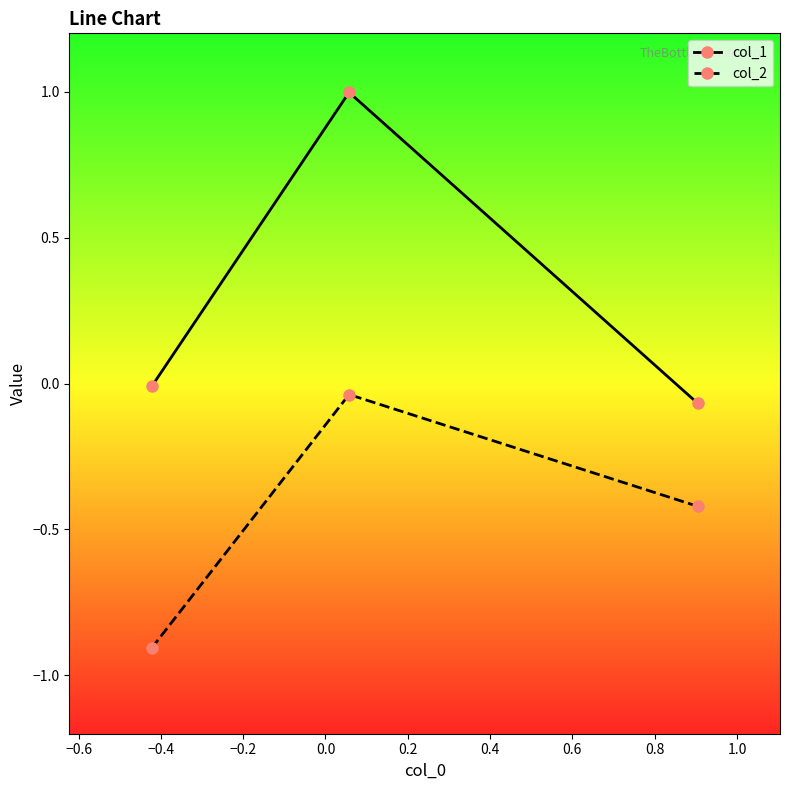

Which series has the largest total across all categories?

col_1